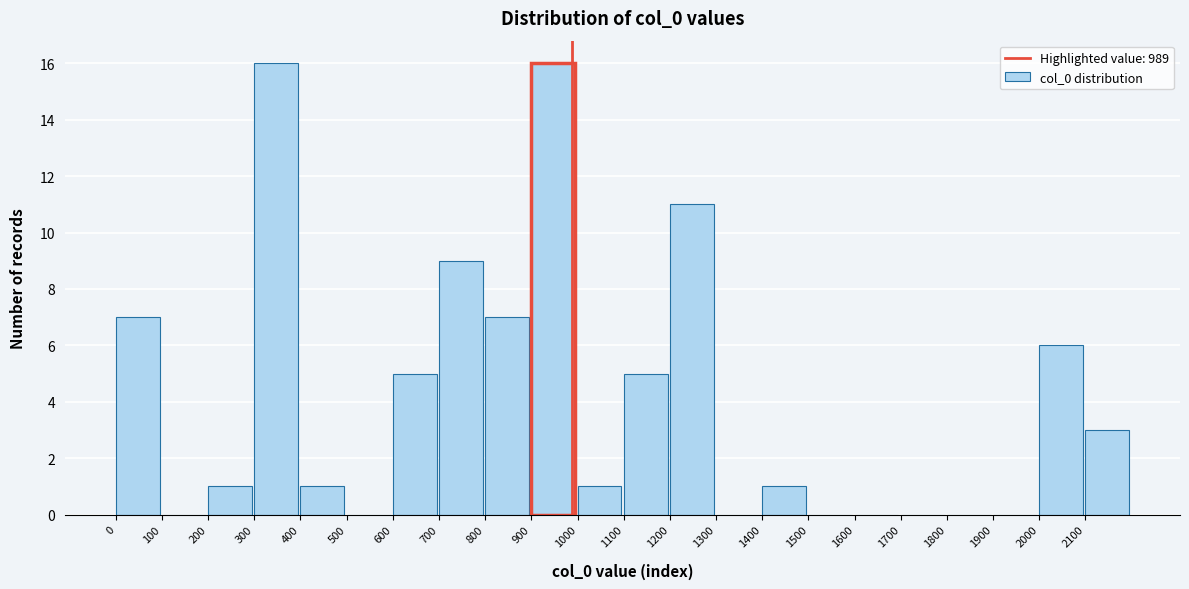

Reading left to right, transcribe this chart: for each bar, give the range it covers on the x-axis and its height. The values are not printed on the chart, so give them approximately, as read against the axis.

0 to 100: 7
100 to 200: 0
200 to 300: 1
300 to 400: 16
400 to 500: 1
500 to 600: 0
600 to 700: 5
700 to 800: 9
800 to 900: 7
900 to 1000: 16
1000 to 1100: 1
1100 to 1200: 5
1200 to 1300: 11
1300 to 1400: 0
1400 to 1500: 1
1500 to 1600: 0
1600 to 1700: 0
1700 to 1800: 0
1800 to 1900: 0
1900 to 2000: 0
2000 to 2100: 6
2100 to 2200: 3